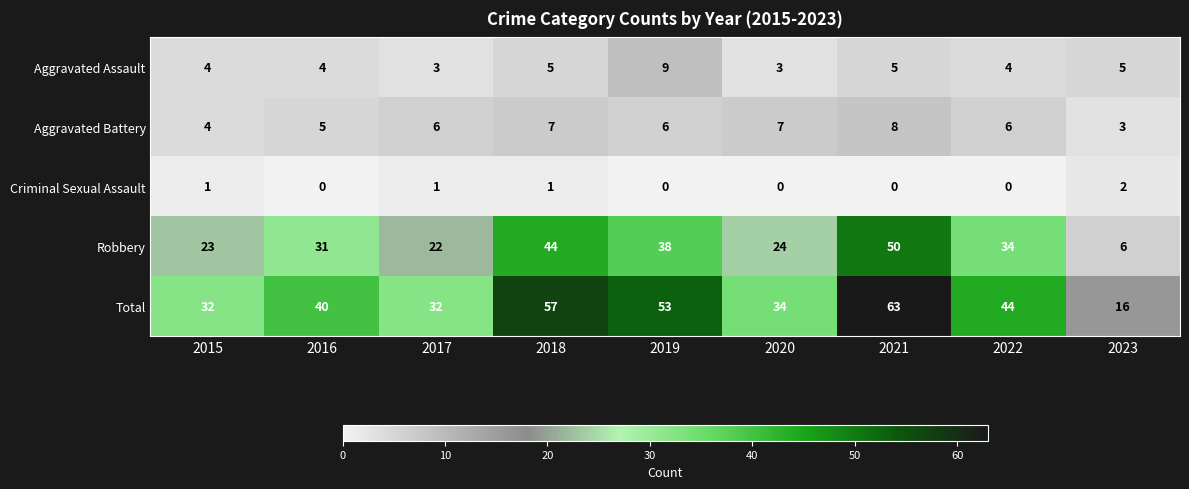

Which series has the largest total across all categories?

Total